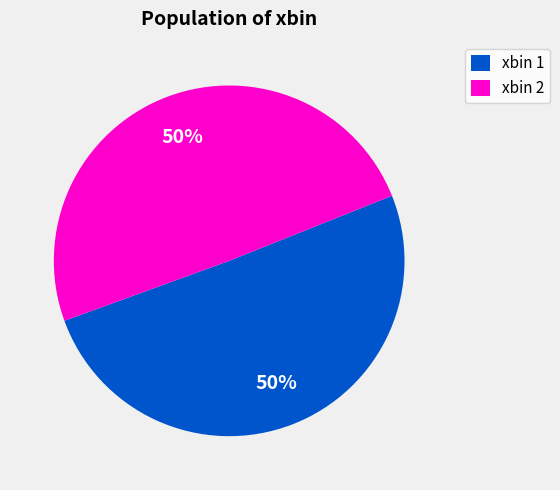

Do xbin 2 and xbin 1 together represent more than half of the pie?

Yes